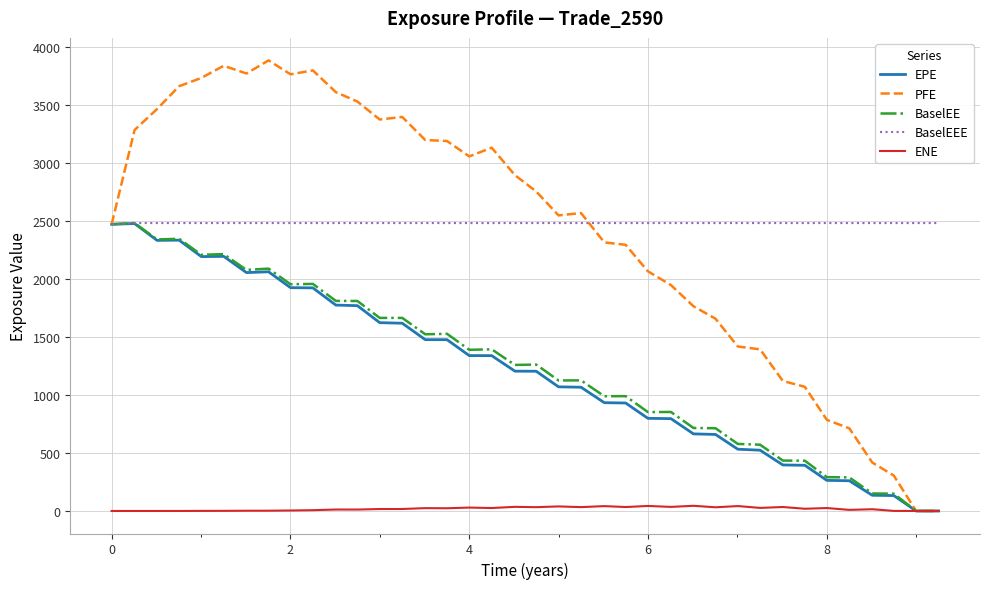

Which series has the largest range (max minus min)?

PFE